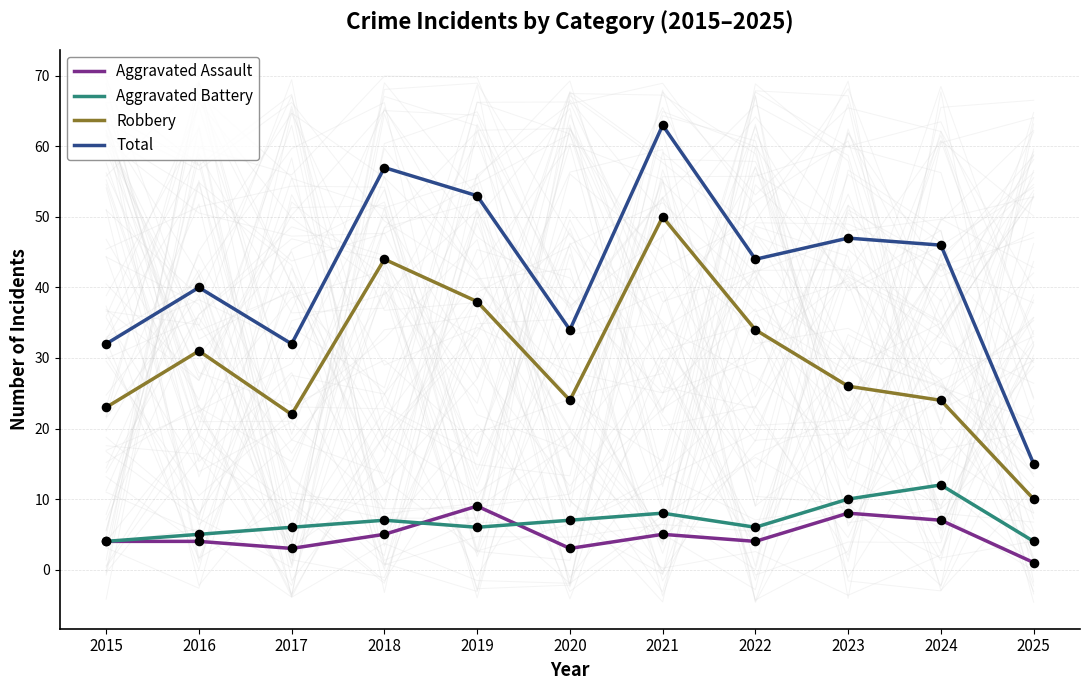

At which category is the sum across all series the highest?

2021